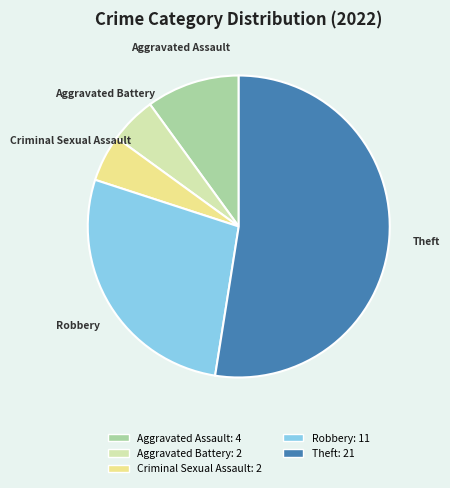

Combined, do Aggravated Battery and Aggravated Assault account for over 50%?

No